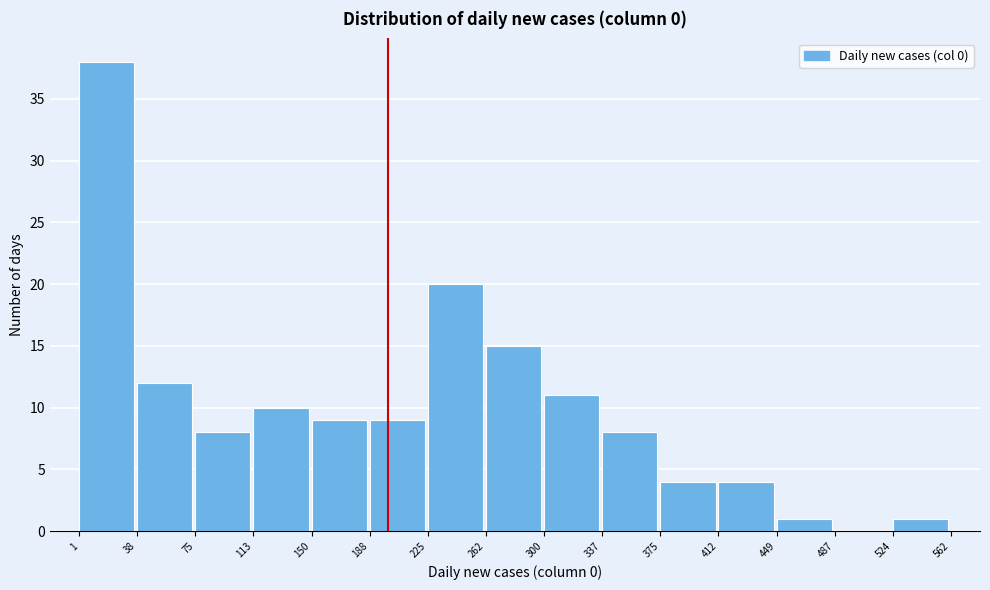

Reading left to right, list every bar in this chart as the range it spans on the x-axis followed by its height. The values are not printed on the chart, so give them approximately, as read against the axis.

1 to 38: 38
38 to 75: 12
75 to 113: 8
113 to 150: 10
150 to 188: 9
188 to 225: 9
225 to 262: 20
262 to 300: 15
300 to 337: 11
337 to 375: 8
375 to 412: 4
412 to 449: 4
449 to 487: 1
487 to 524: 0
524 to 562: 1